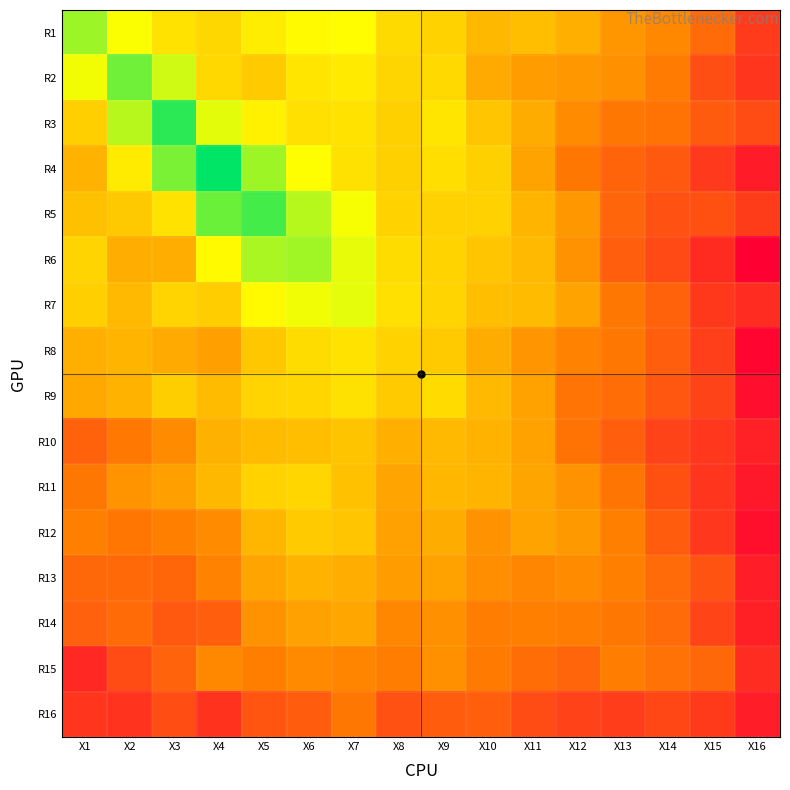

How many series are shown in this chart?

16